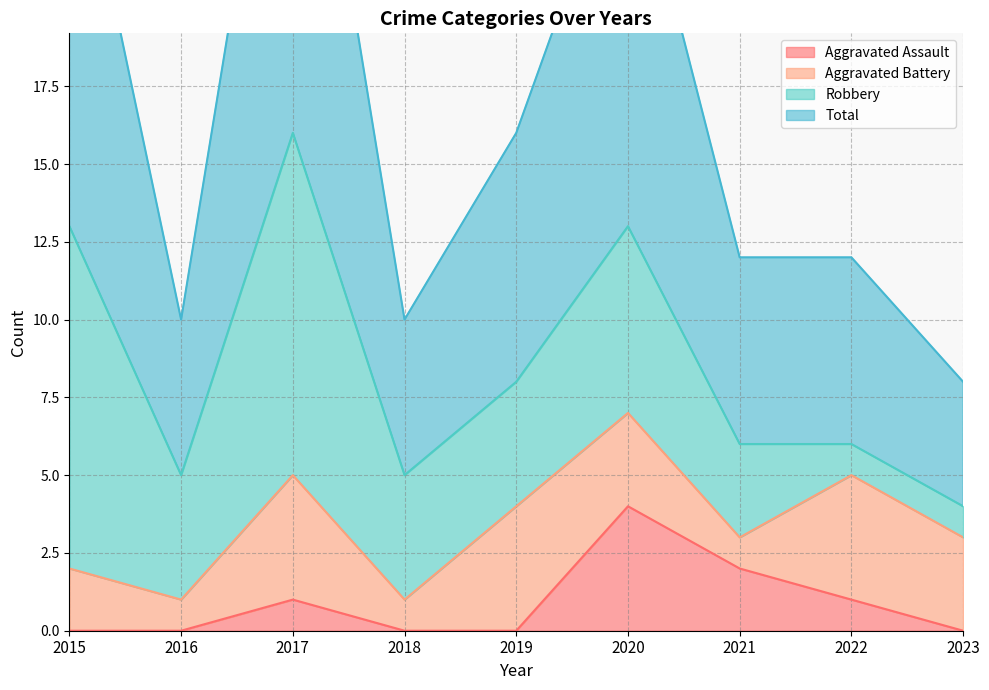

What is the maximum value for Aggravated Assault?

4